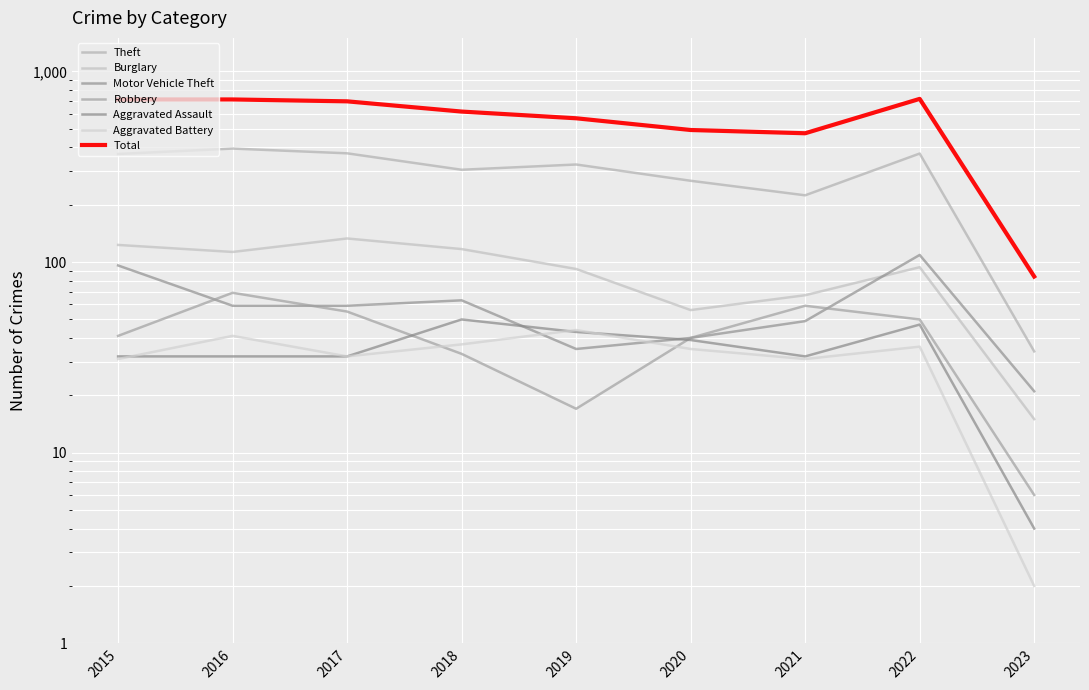

Reading right to left, what are all the values shown in this chart?

Theft: 34	371	224	267	325	305	372	394	369
Burglary: 15	94	67	56	92	117	133	113	123
Motor Vehicle Theft: 21	109	49	40	35	63	59	59	96
Robbery: 6	50	59	40	17	33	55	69	41
Aggravated Assault: 4	47	32	39	43	50	32	32	32
Aggravated Battery: 2	36	31	35	44	37	32	41	31